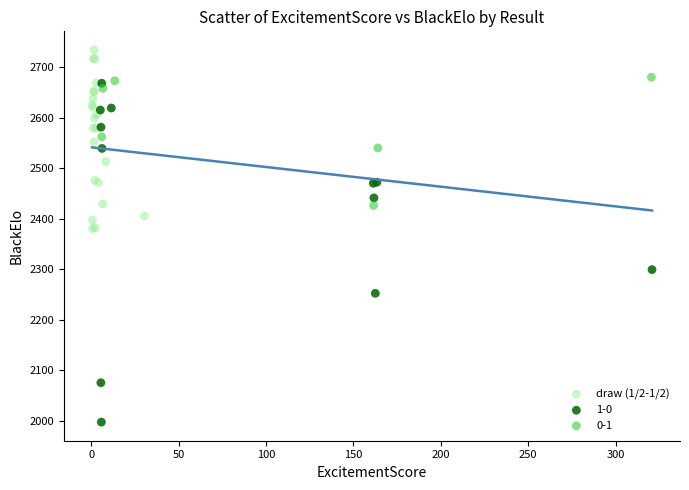

Which series reaches the maximum Y coordinate?

draw (1/2-1/2)